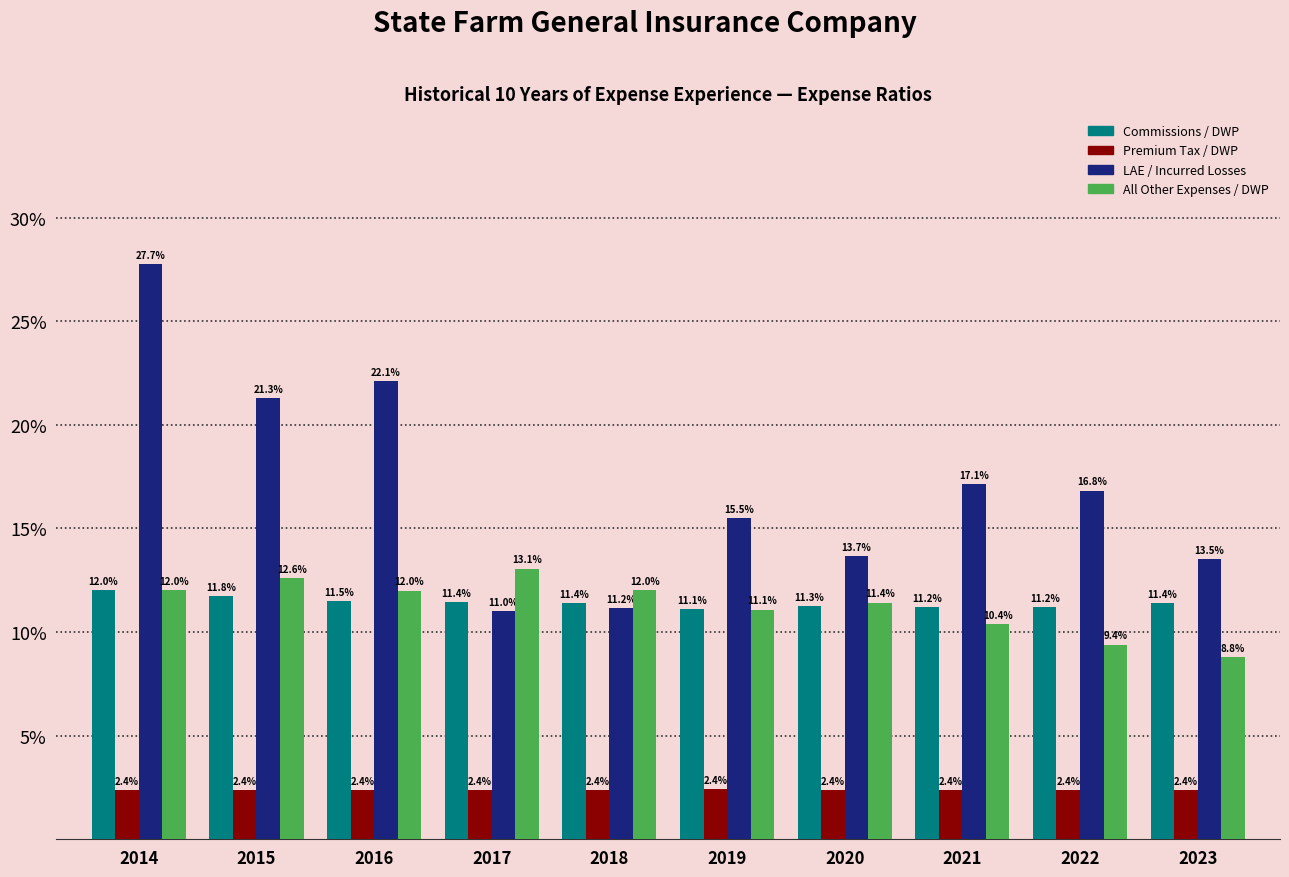

Which has a higher value, 2015 or 2016?

2015